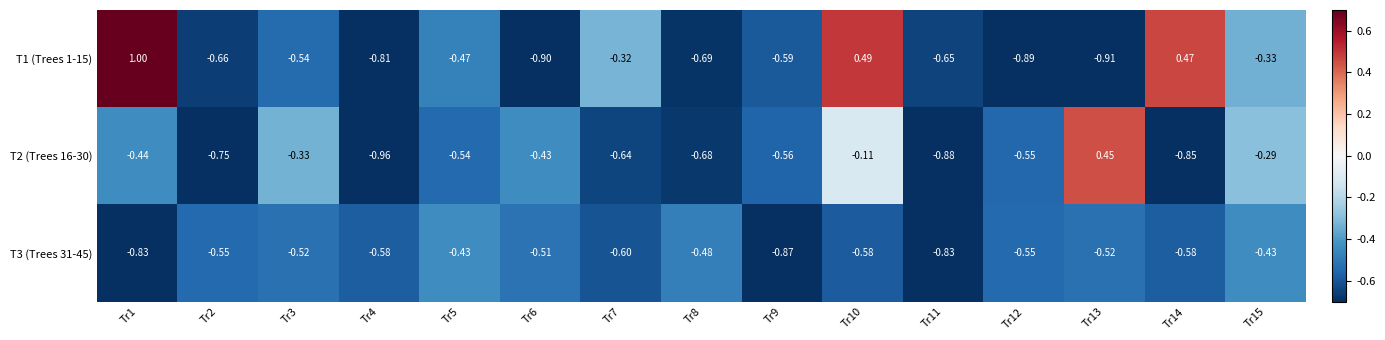

Is the value of T1 (Trees 1-15) at Tr3 greater than the value of T3 (Trees 31-45) at Tr7?

Yes